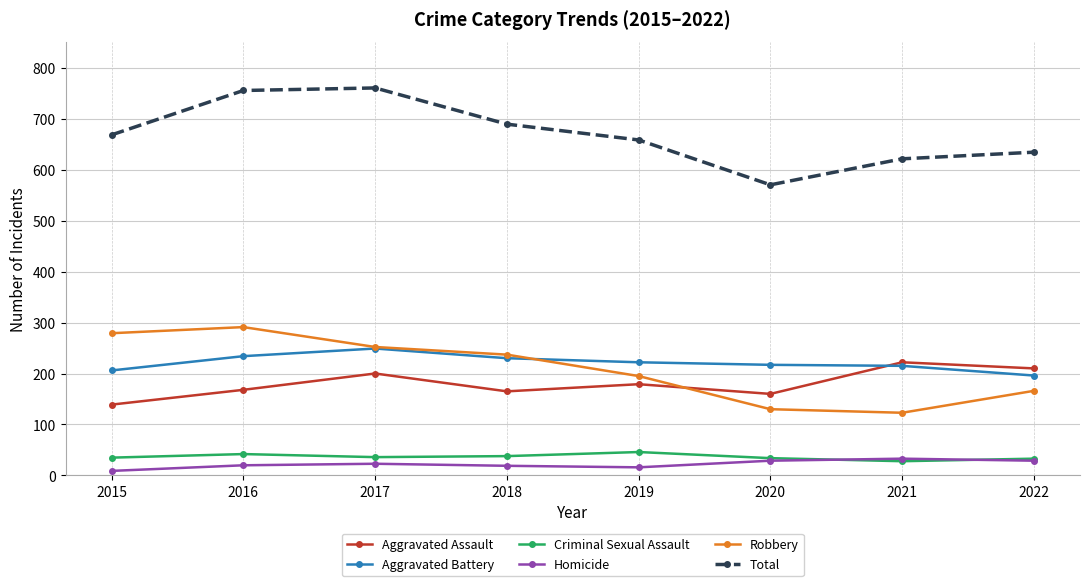

Between 2015 and 2020, which series saw the biggest shift?

Robbery